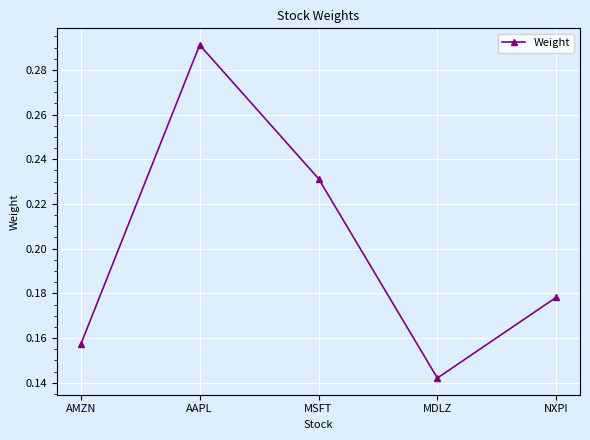

What is the sum of the values at AAPL and MDLZ?

0.4